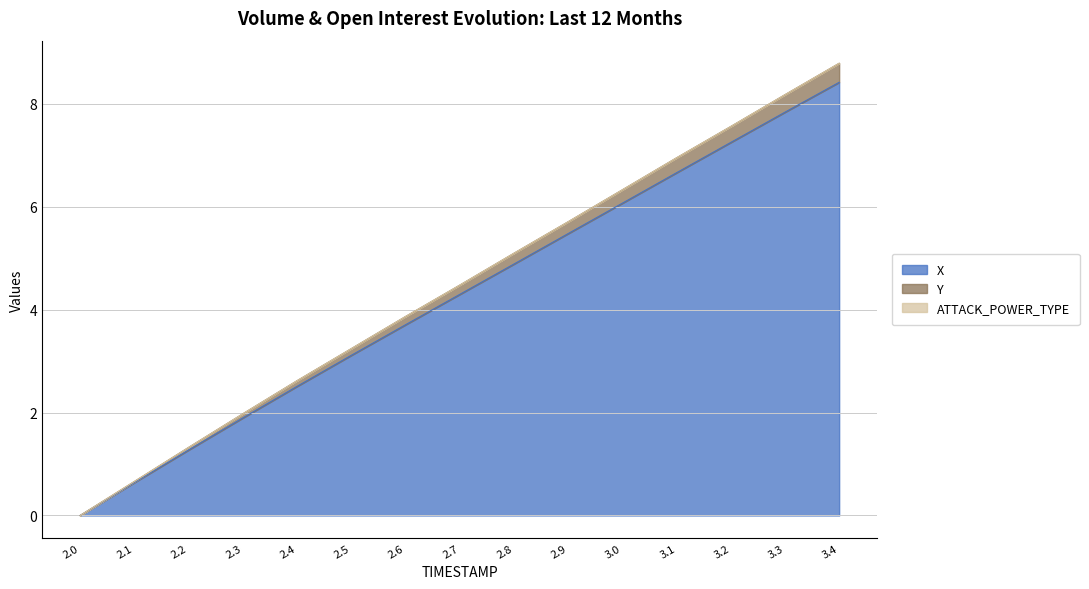

How many data points in X are above 4?

8